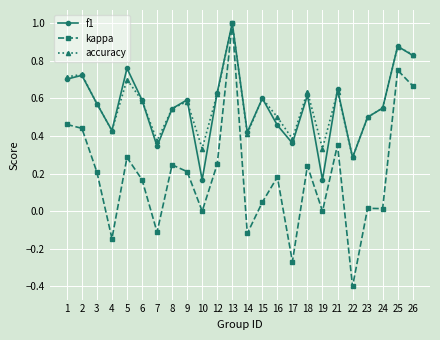

True or false: f1 has a value of 1.0 at 6.

False